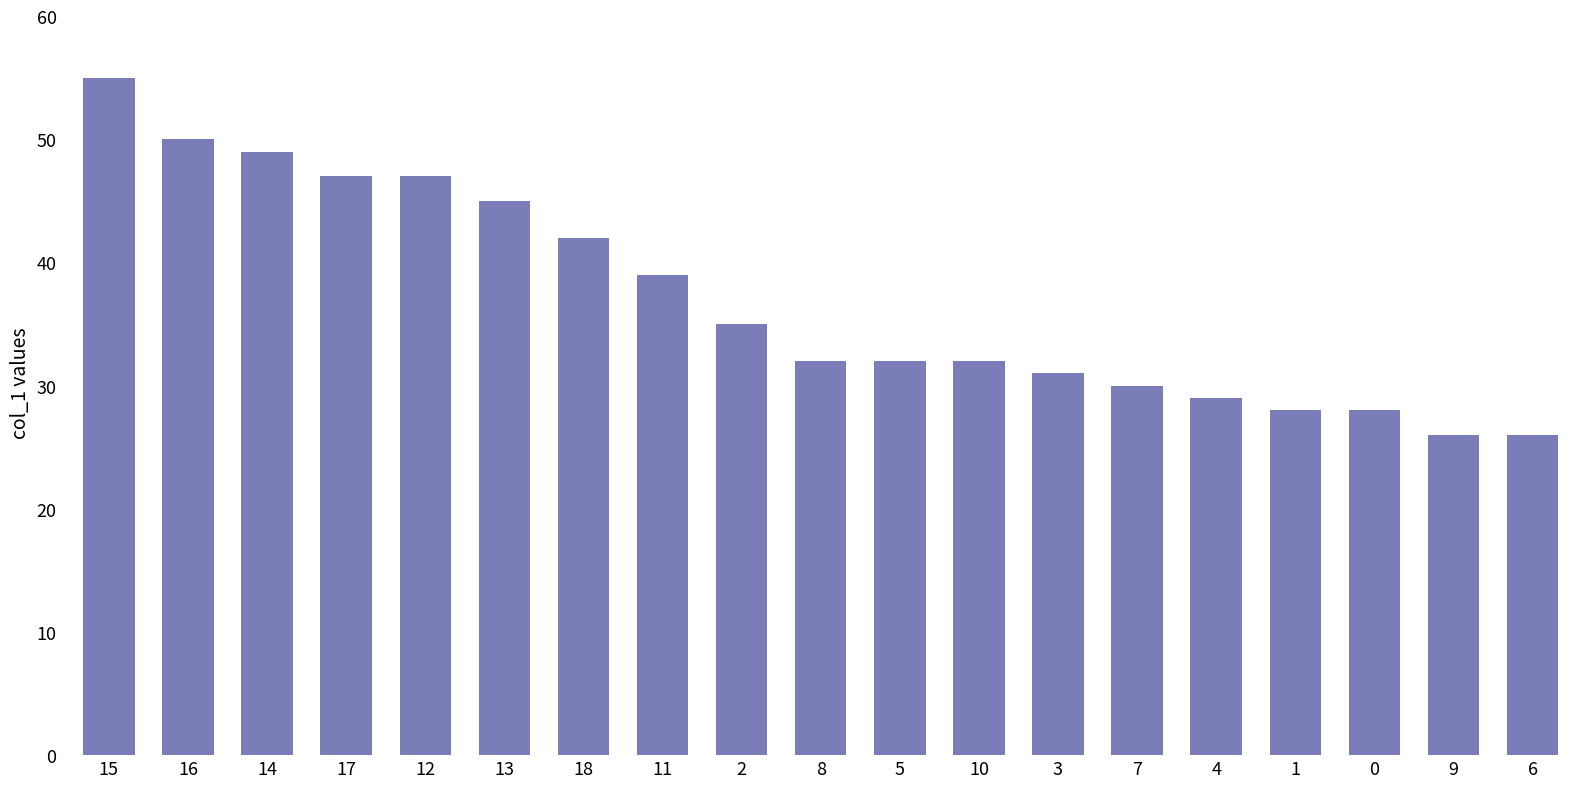

Is it true that the value at 17 is 47?

True